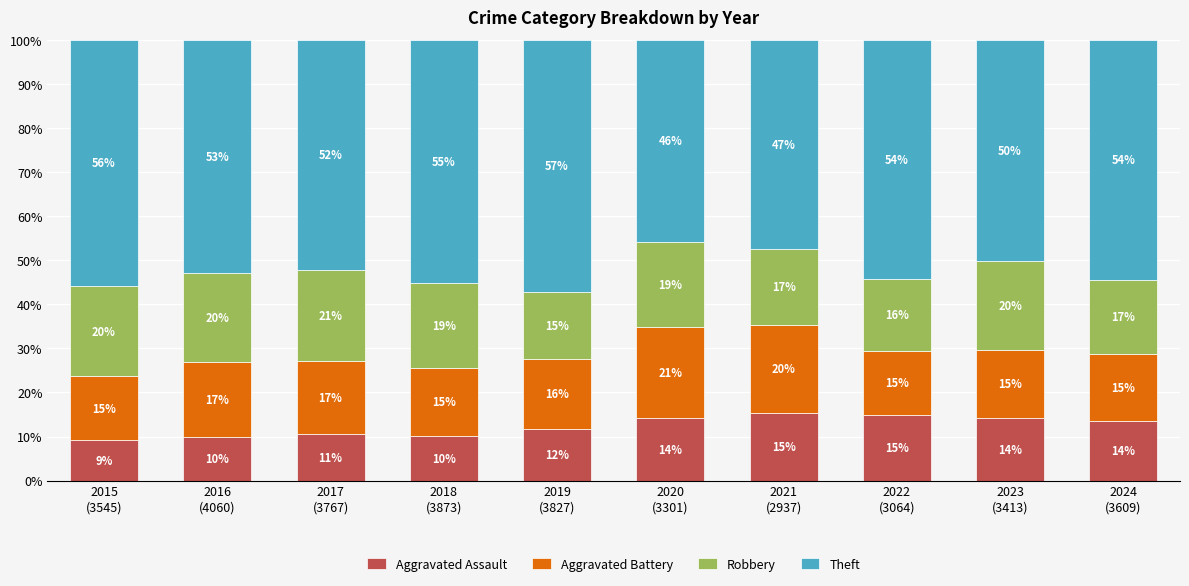

The value of Aggravated Assault at 2015
(3545) is 15.1. True or false?

False